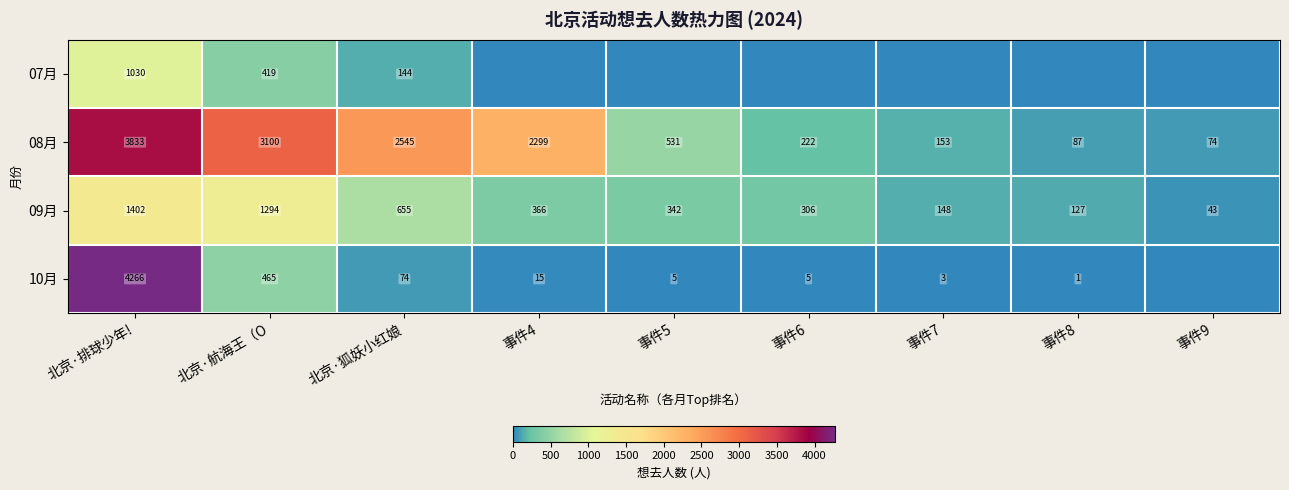

Which label corresponds to the largest value in the chart?

北京·排球少年!